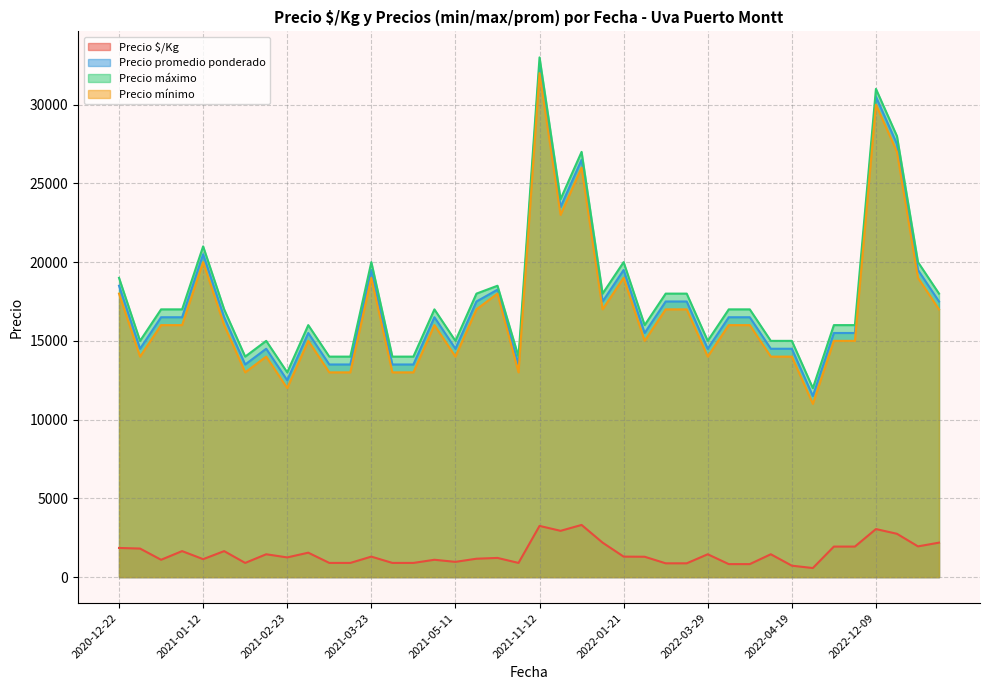

True or false: Precio máximo and Precio $/Kg intersect in this chart.

False